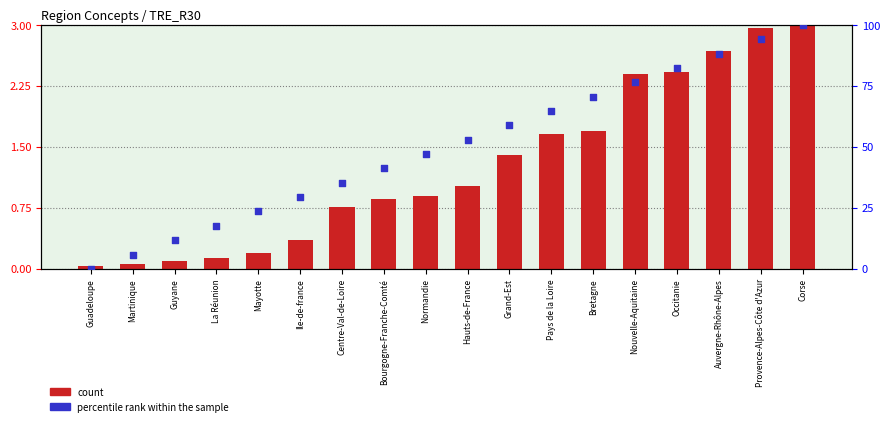

Which series has the largest total across all categories?

percentile rank within the sample